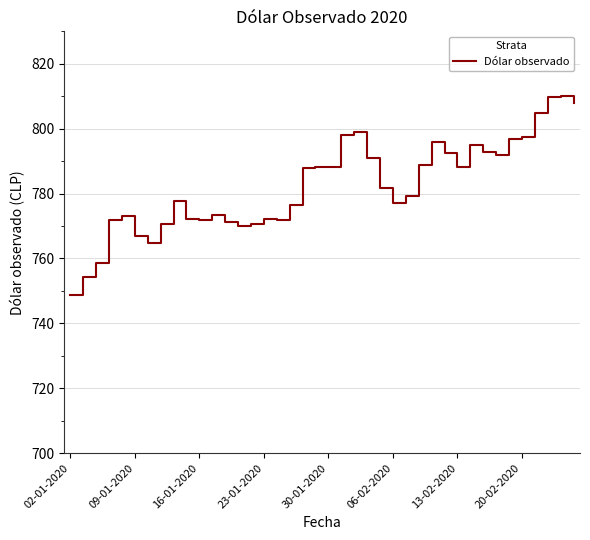

What is the maximum value shown in the chart?

810.2